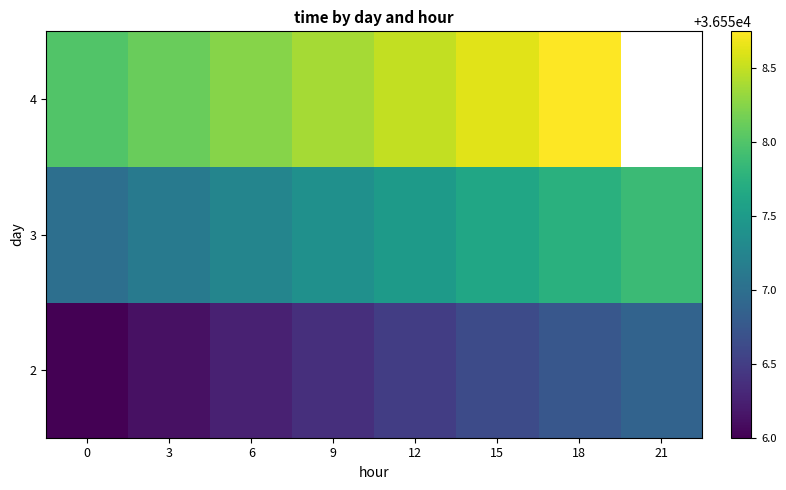

Rank the series by their maximum value, from lowest to highest.

2, 3, 4